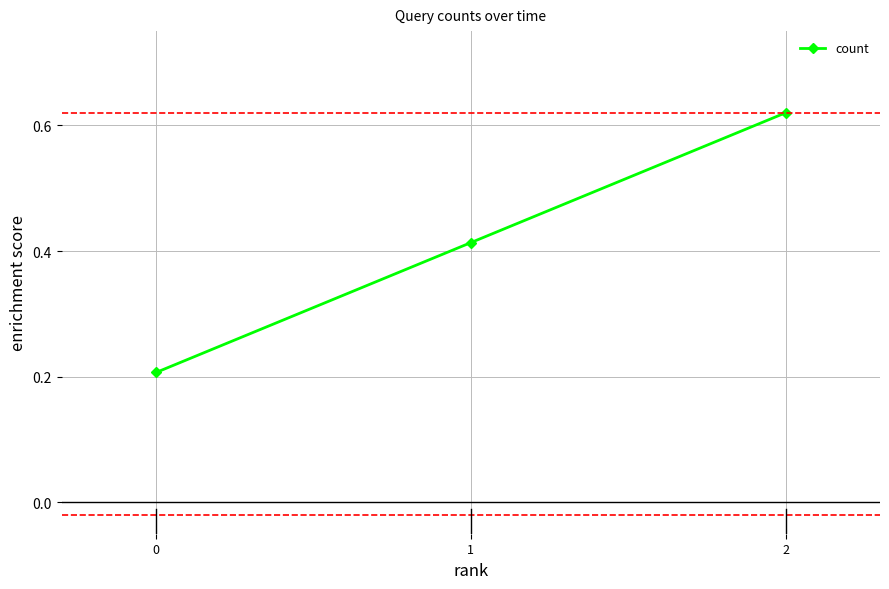

List the labels in order of value, largest first.

2, 1, 0